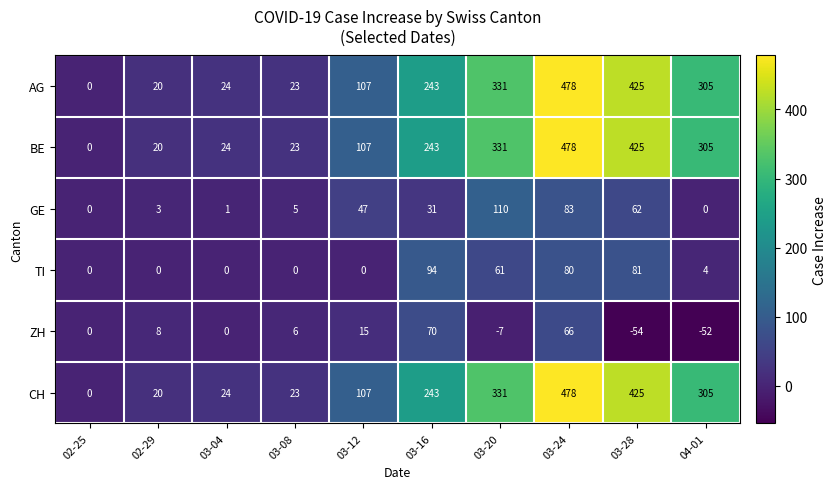

How many categories are shown in the chart?

10